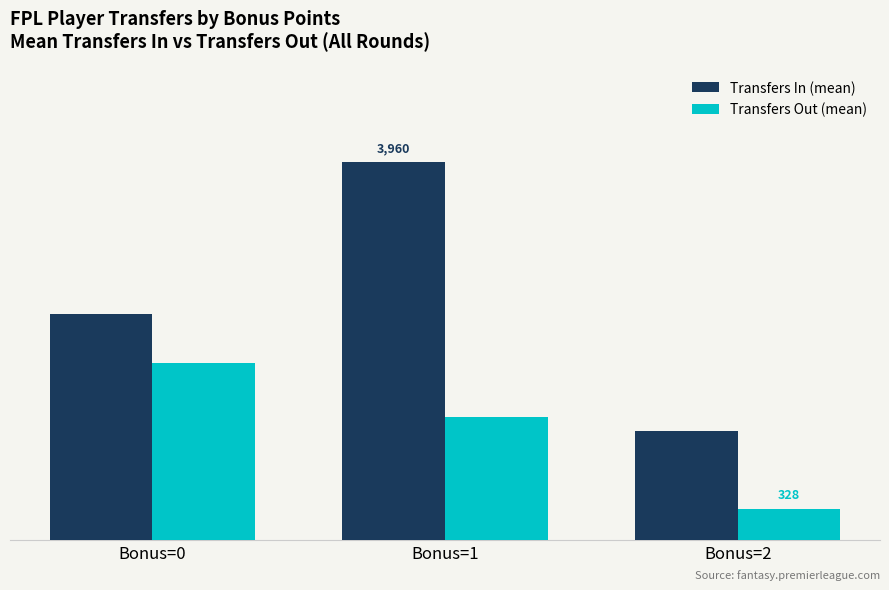

What are all the series names shown in the legend?

Transfers In (mean), Transfers Out (mean)